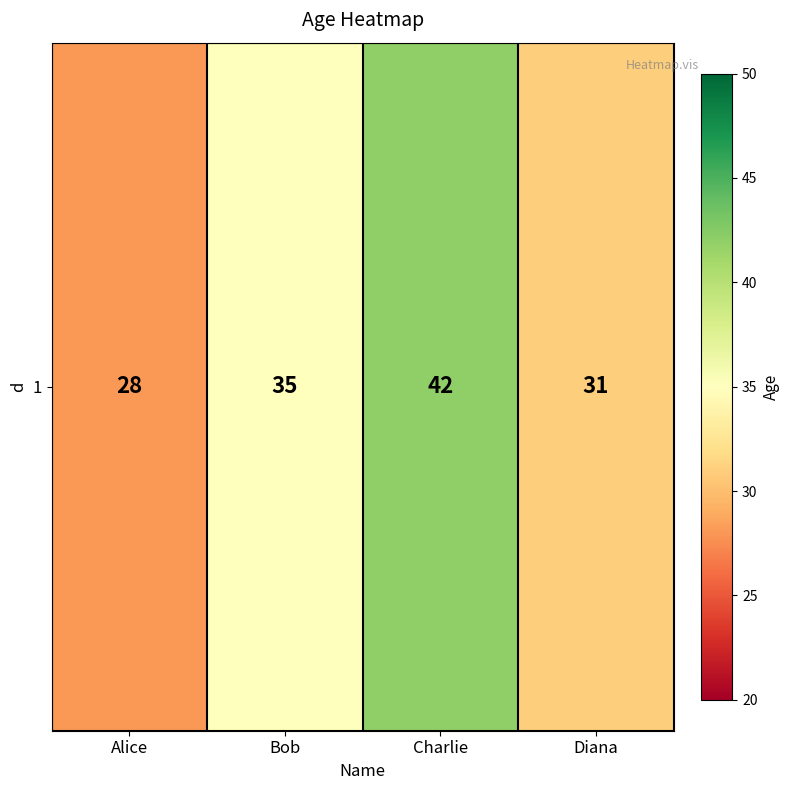

Which category has the lowest value across all series?

Alice